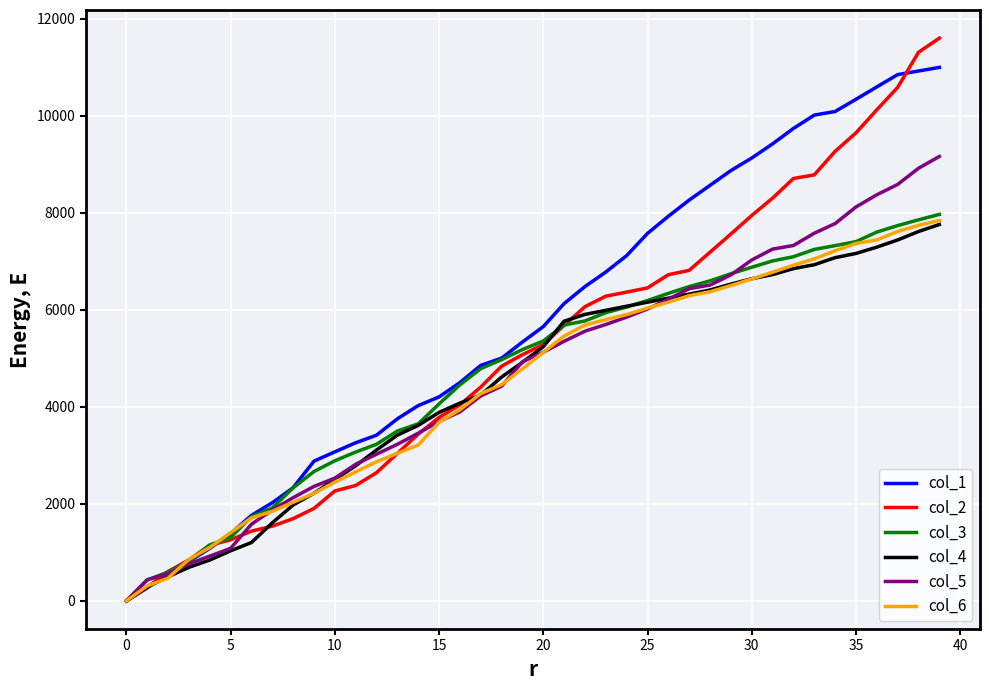

At how many categories does at least one series exceed 4723?

23